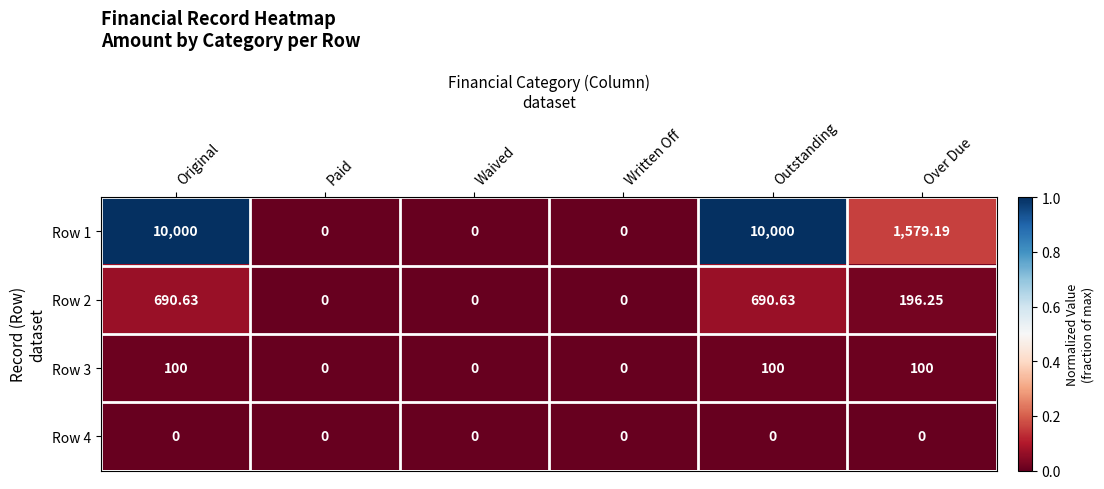

At which label does Row 1 first exceed 1579?

Original